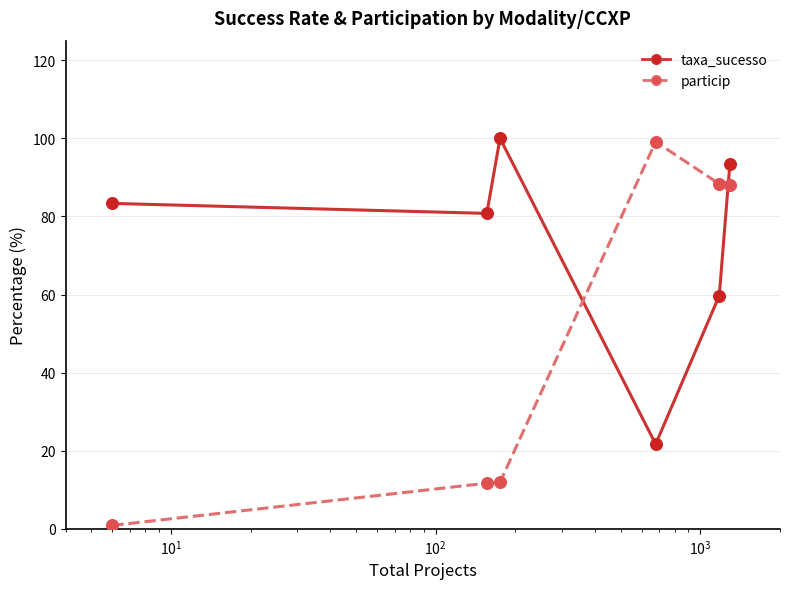

Which series has the largest total across all categories?

taxa_sucesso